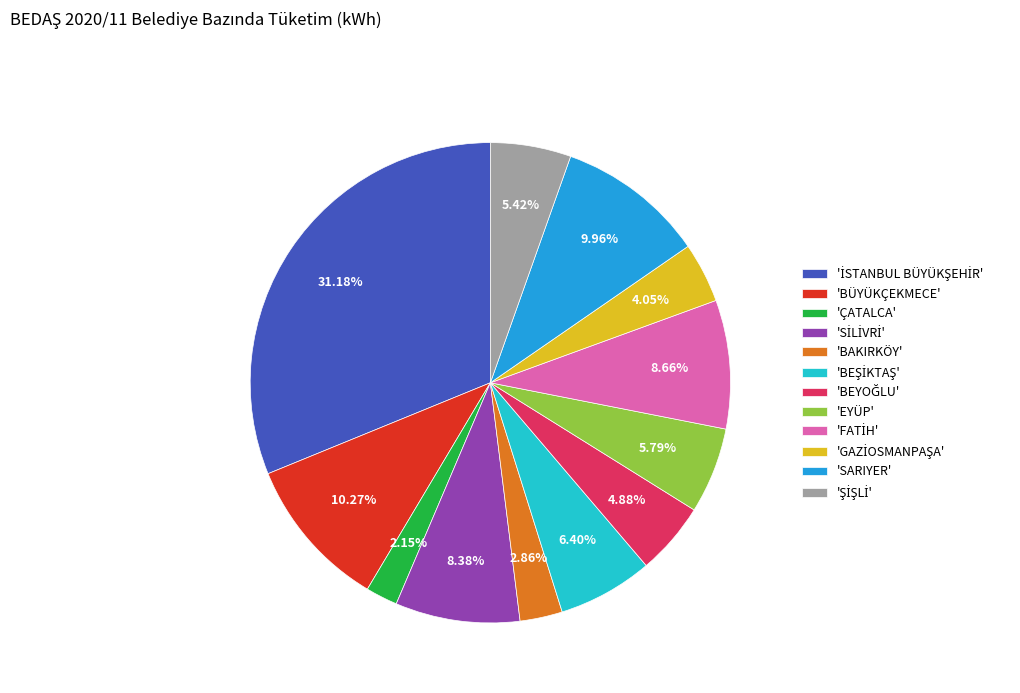

Combined, do 'EYÜP' and 'BAKIRKÖY' account for over 50%?

No